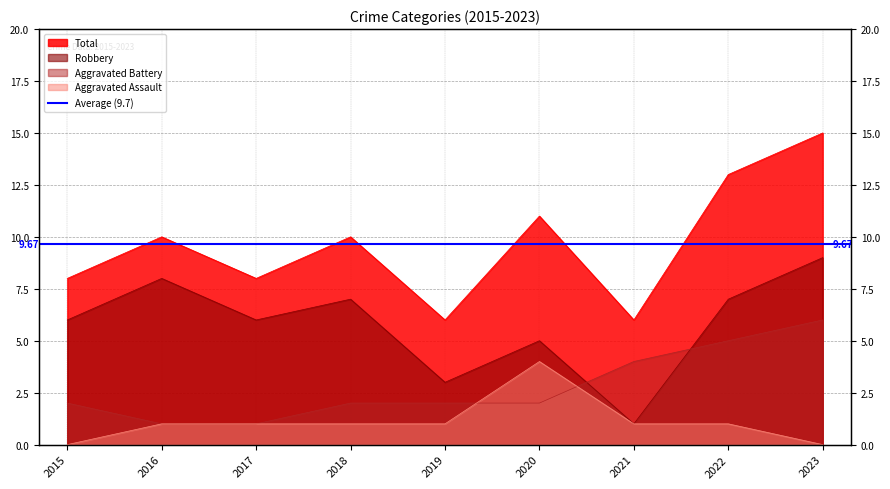

At which label does Robbery first exceed 6?

2016